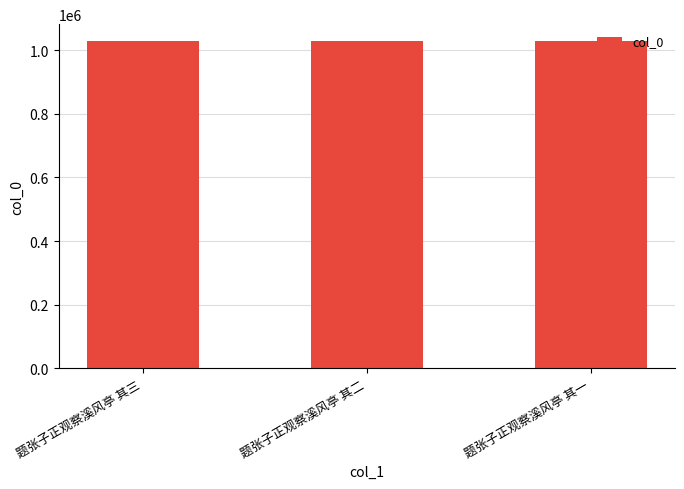

The chart shows a value of 1030393 at 题张子正观察溪风亭 其二. True or false?

True